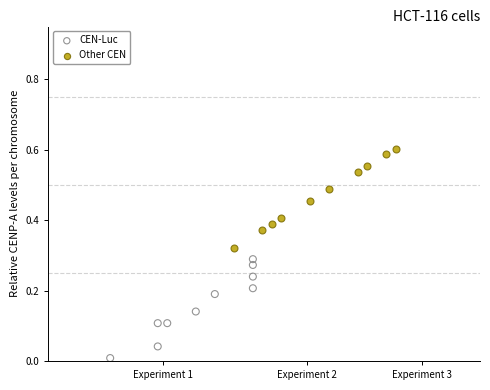

Which series reaches the maximum Y coordinate?

Other CEN